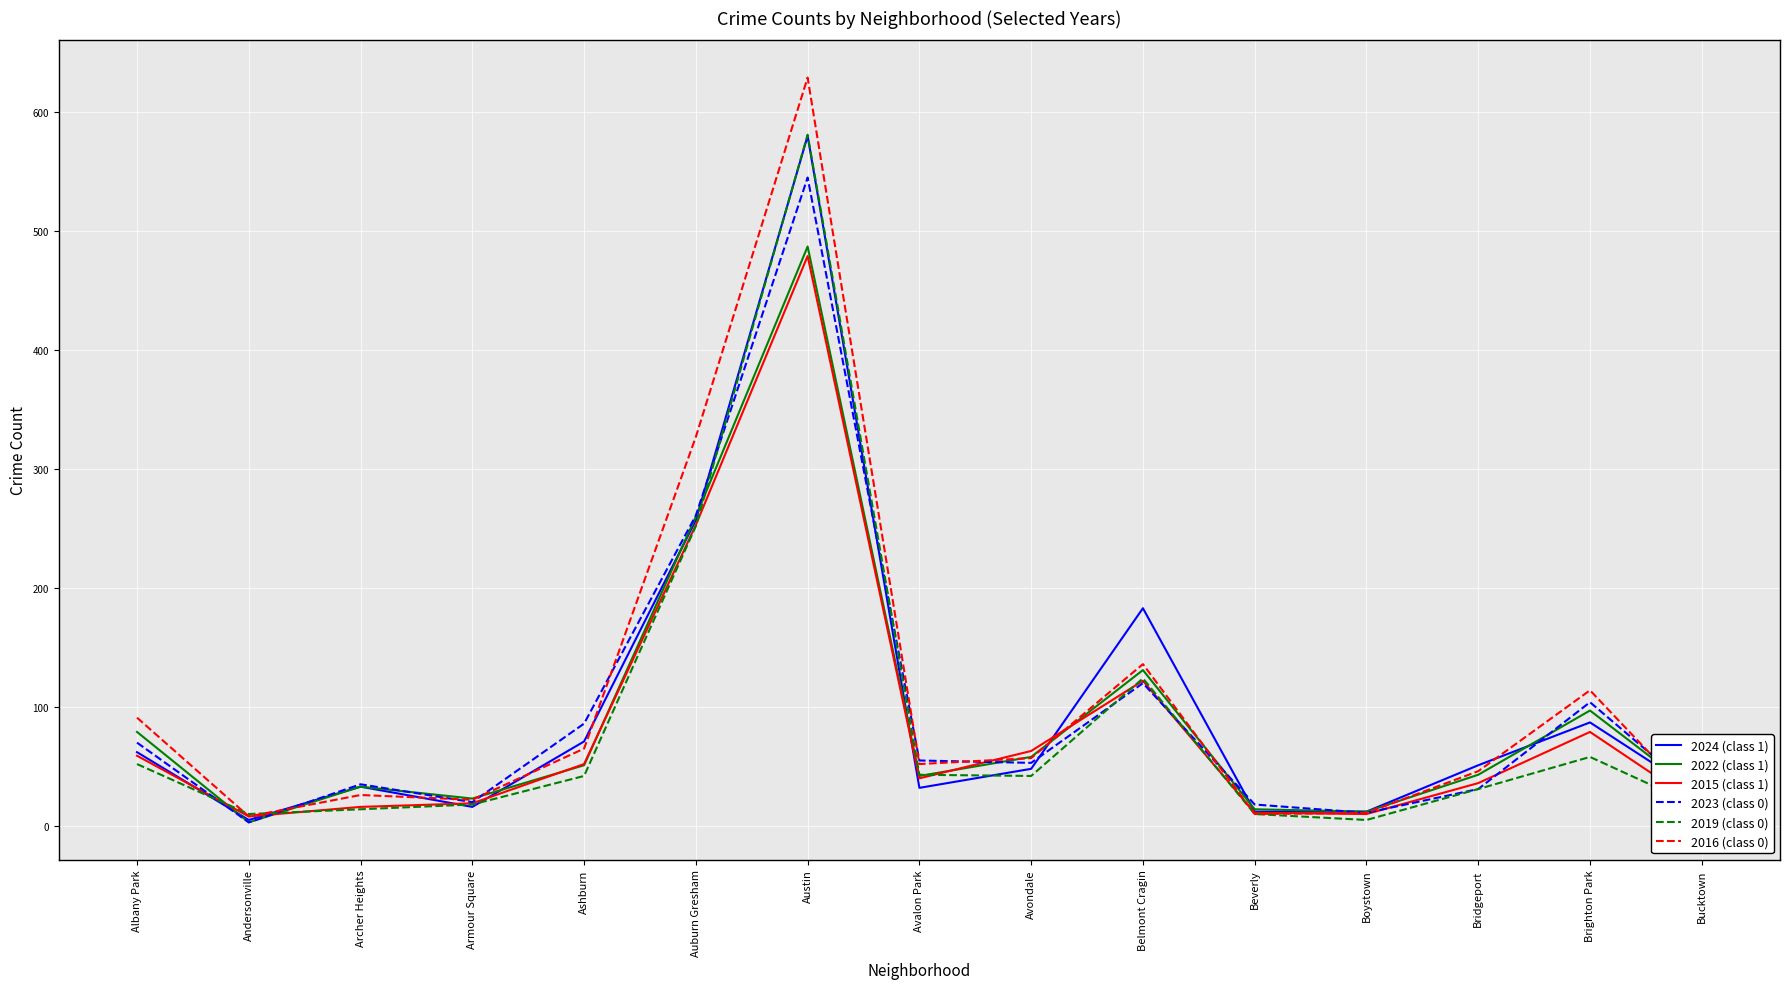

What is the greatest value displayed?

629